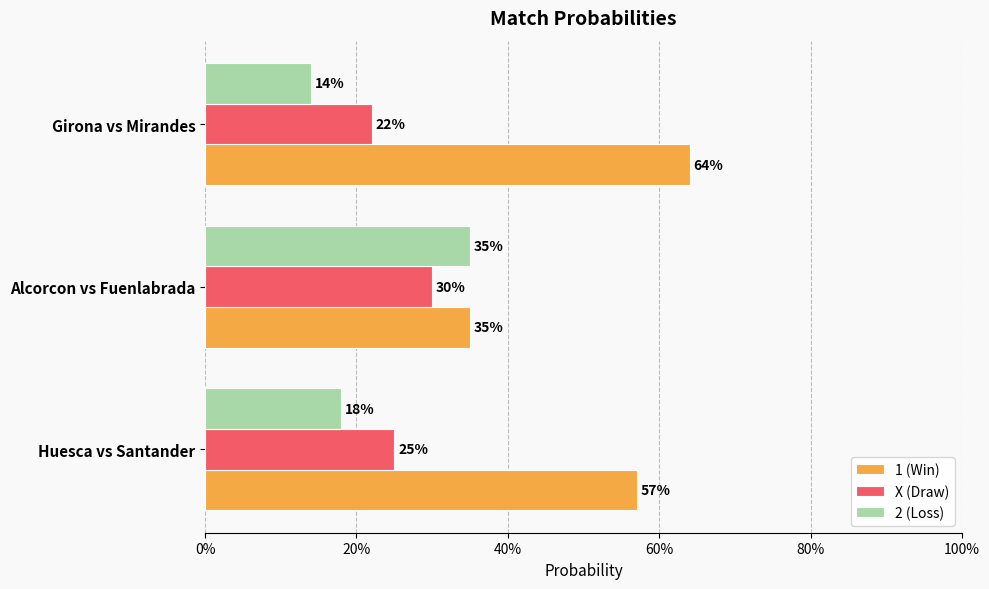

How many X (Draw) values are between 0 and 1?

3